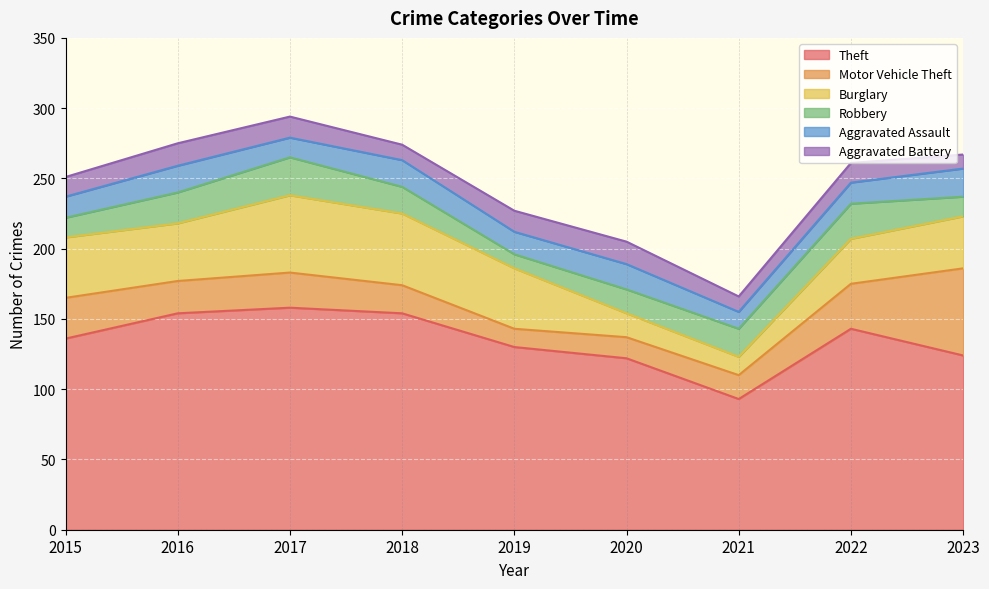

What is the value of the Aggravated Battery point at the 1st from the left?

14